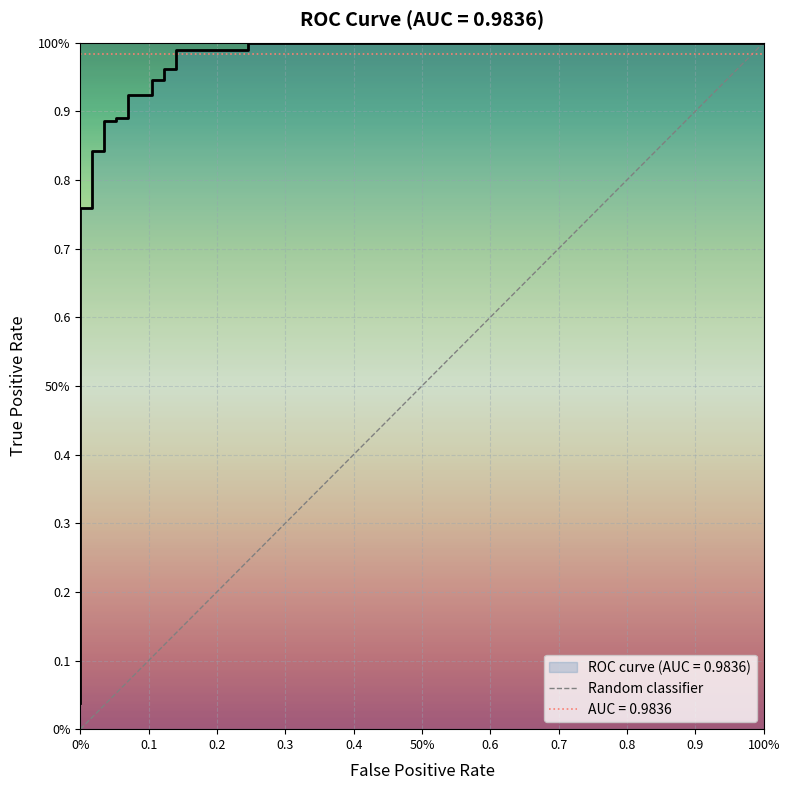

True or false: the data has more than 1 interior local peaks.

False